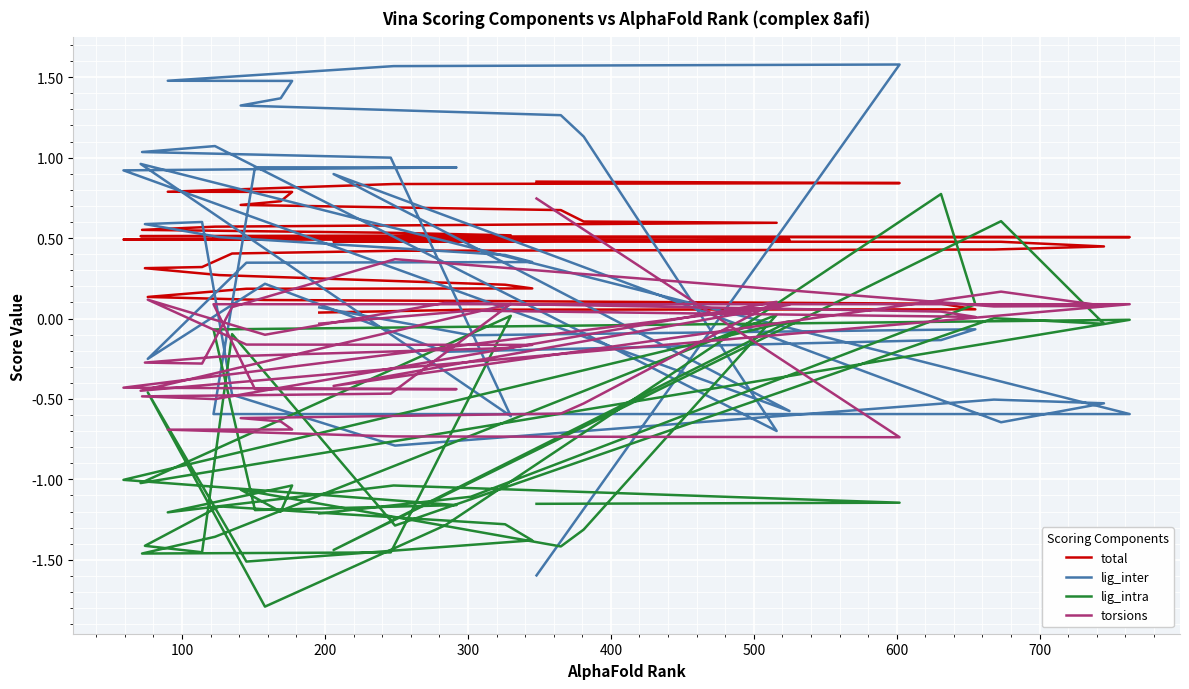

Where do lig_intra and torsions first cross each other?

100 and 200